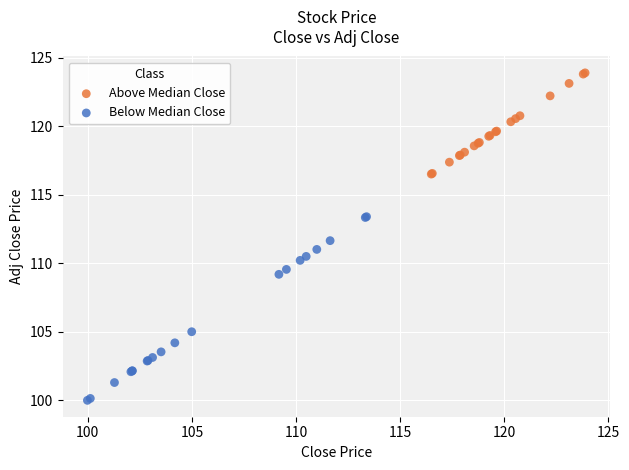

Which series reaches the minimum Y coordinate?

Below Median Close